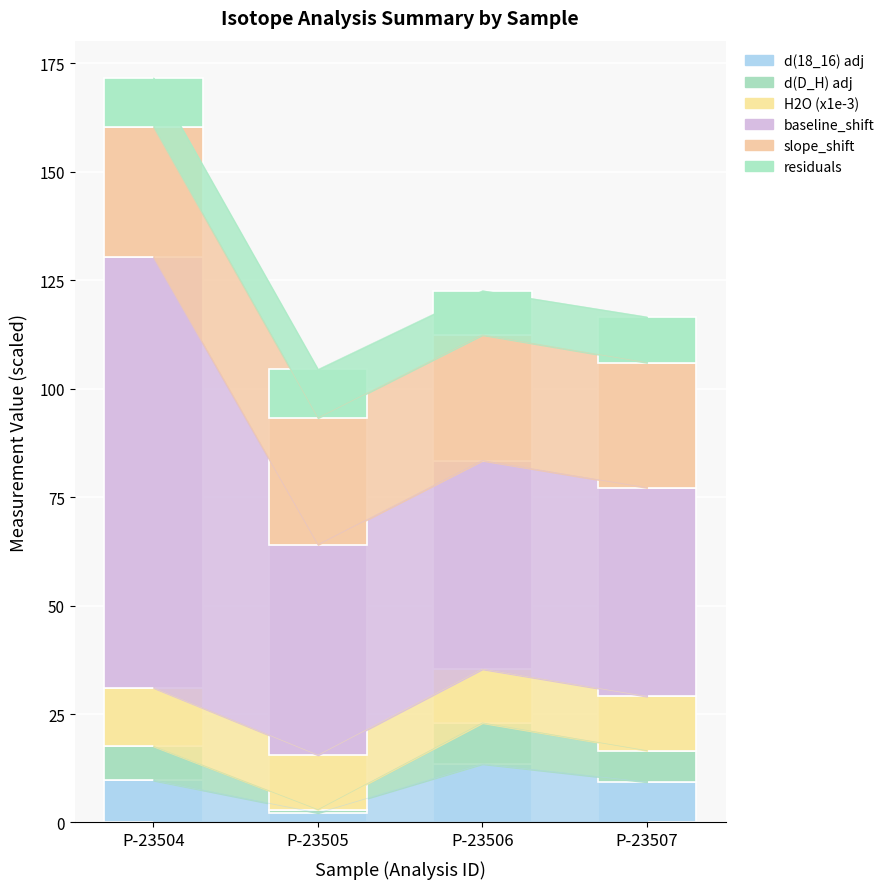

True or false: residuals has a value of 11.2 at P-23505.

True